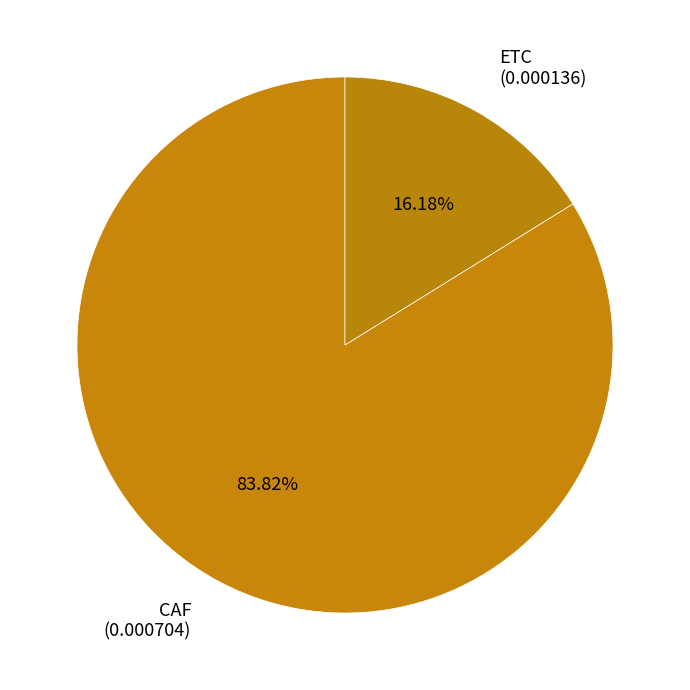

To the nearest percent, what is the combined percentage of ETC and CAF?

100%